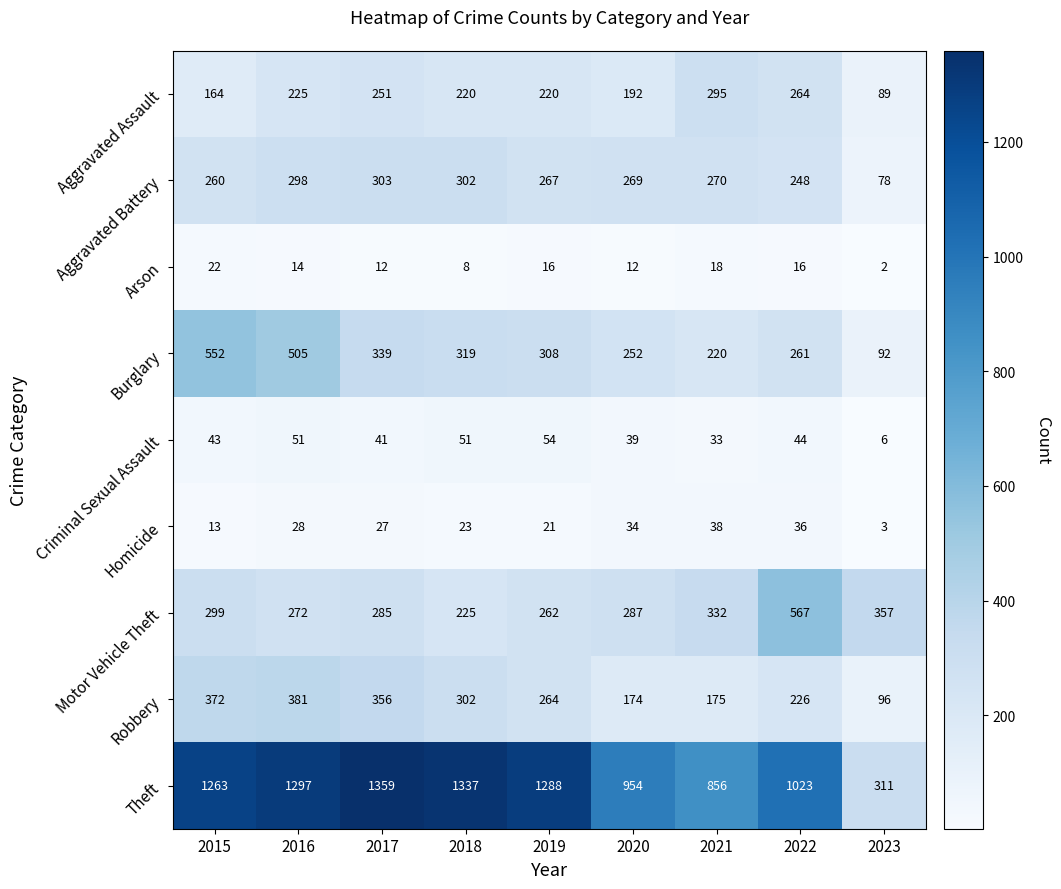

True or false: Burglary has a value of 252 at 2020.

True